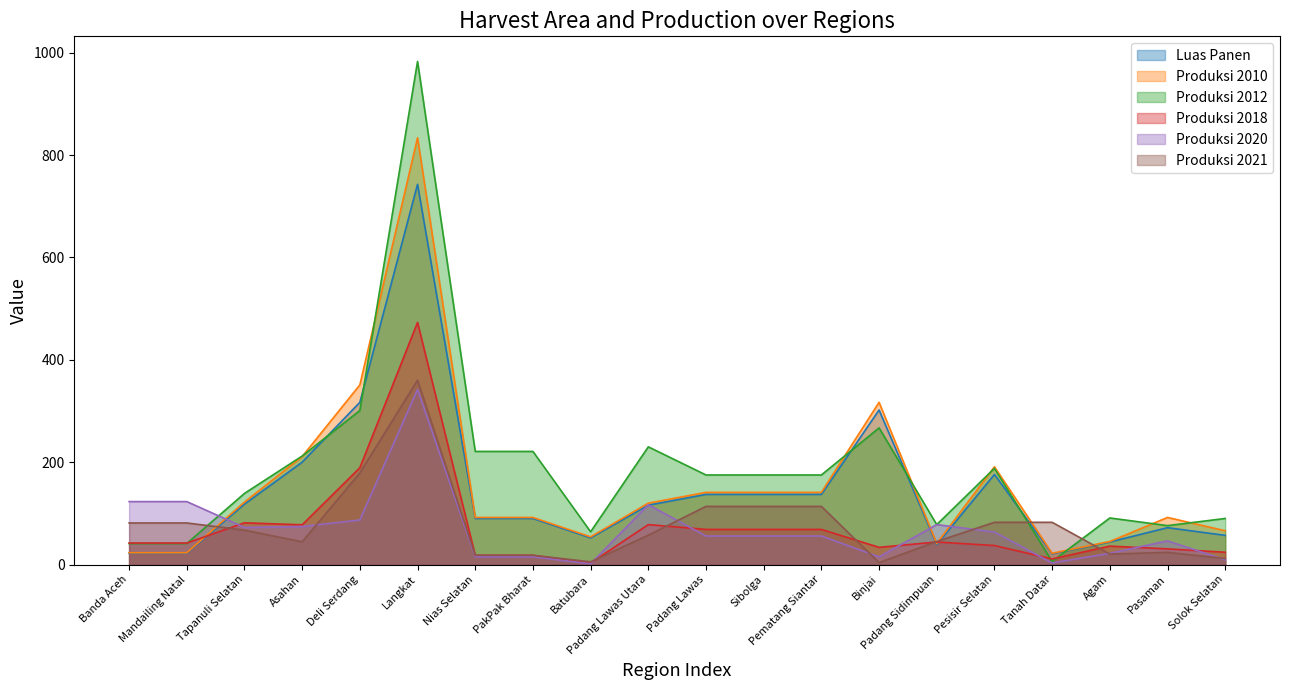

What is the difference between the maximum and minimum values in the Luas Panen series?

722.0